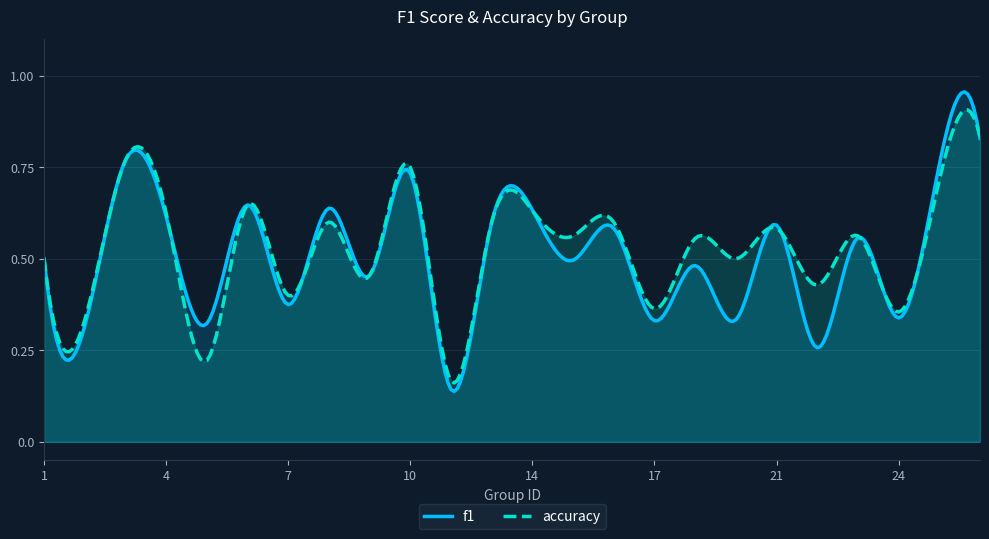

At which label does f1 reach its minimum?

12